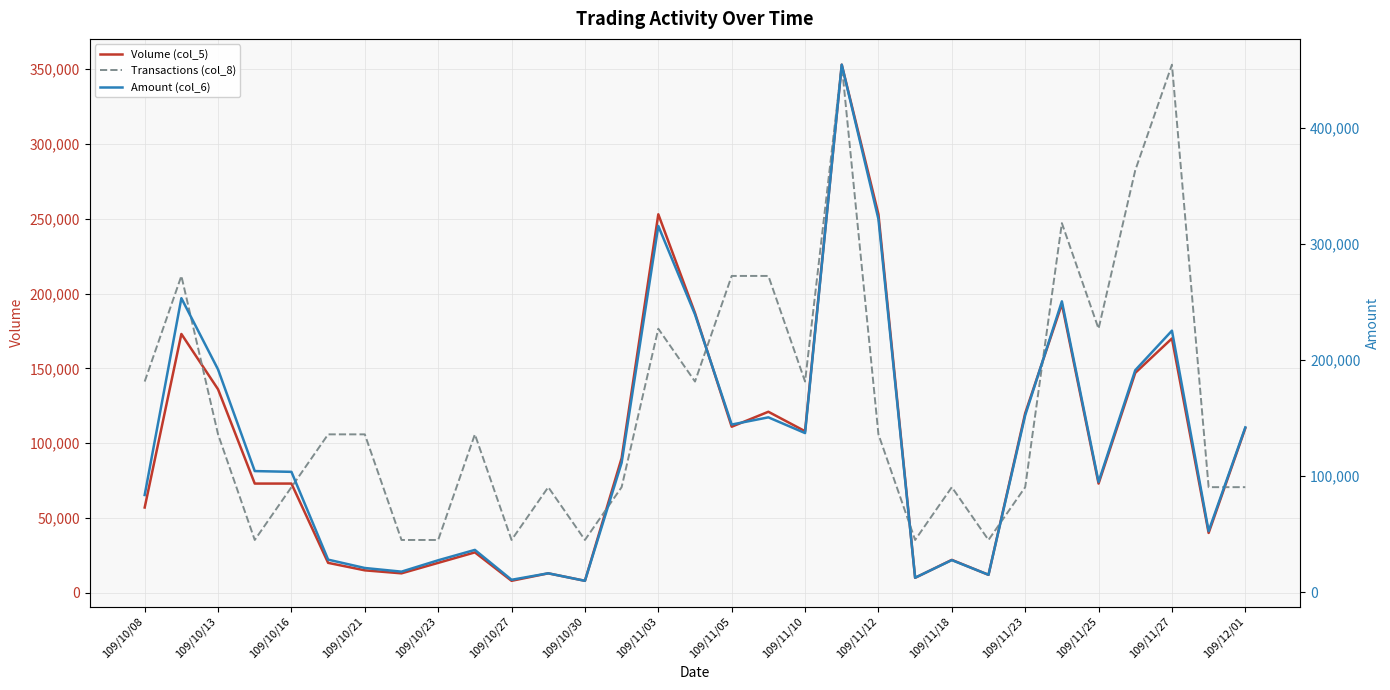

What is the sum of all Transactions (col_8) values?

3918300